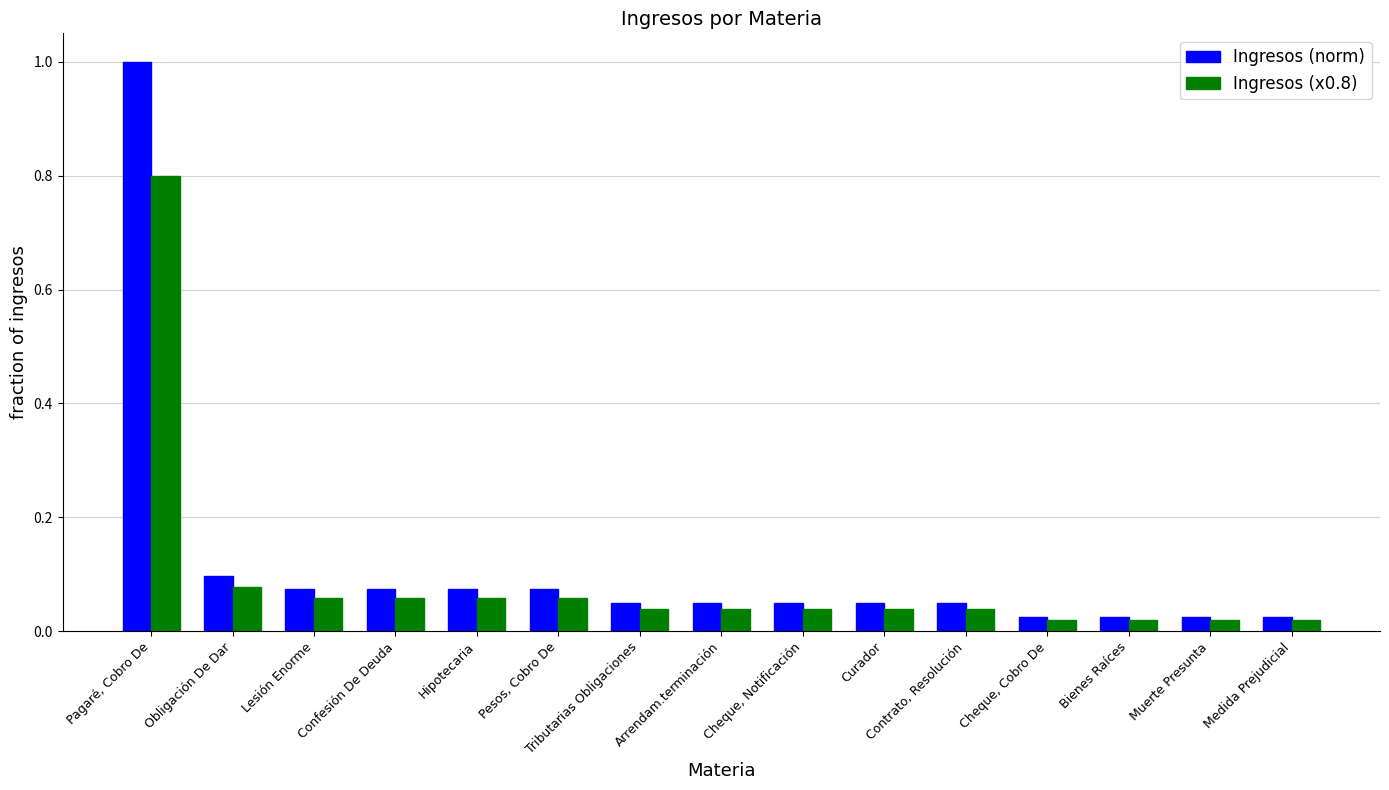

What is the difference between the maximum and minimum values in the Ingresos (x0.8) series?

0.8